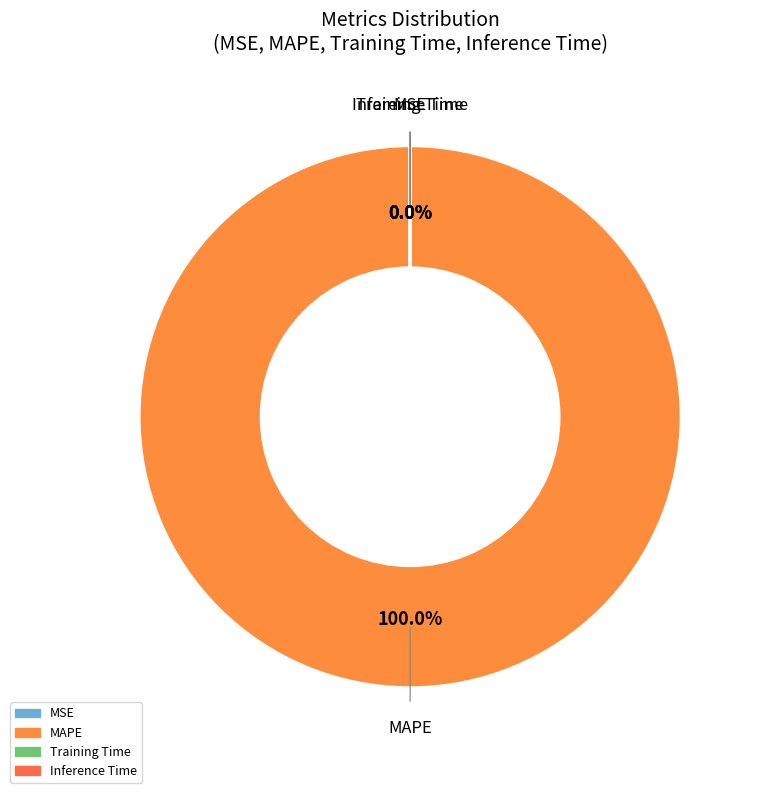

Is there any slice that represents more than half of the pie?

Yes